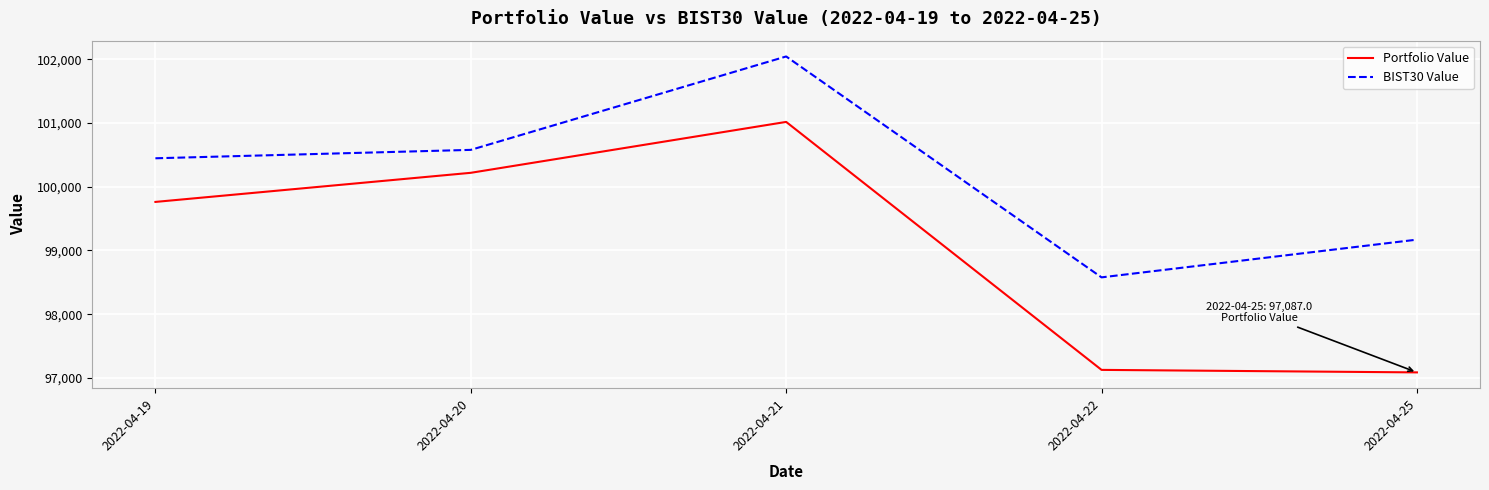

Which series has the widest spread of values?

Portfolio Value